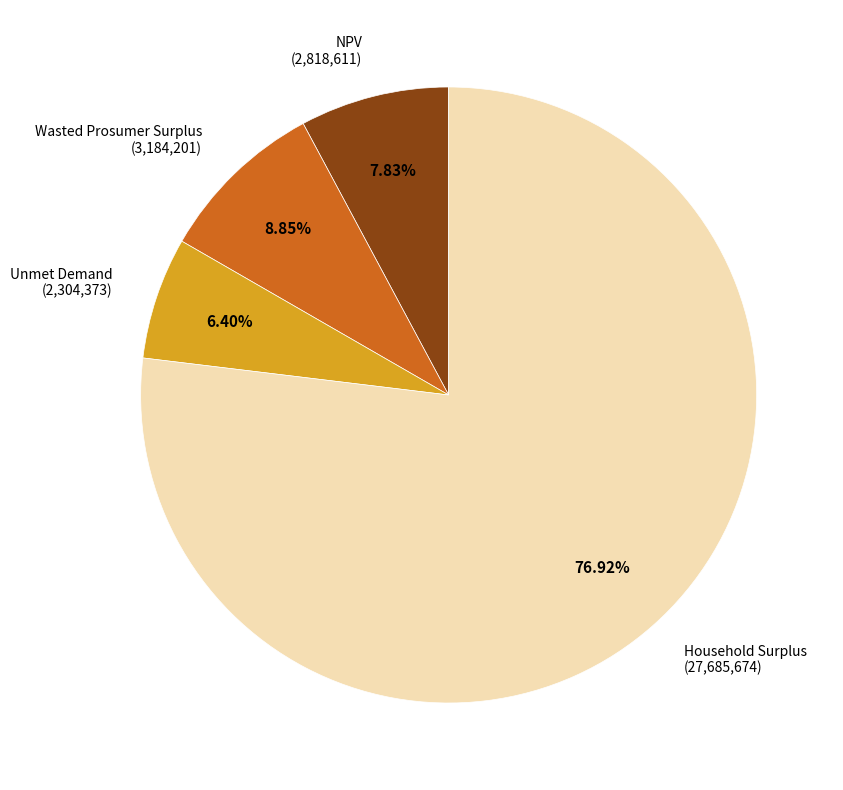

Is there a majority slice in this chart?

Yes